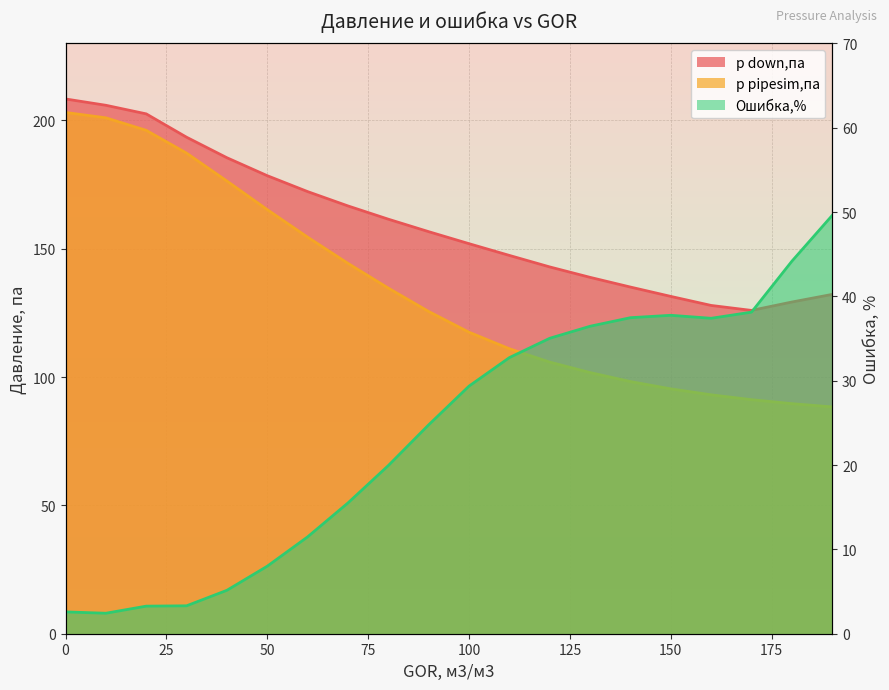

Which category has the lowest value in the p down,па series?

170